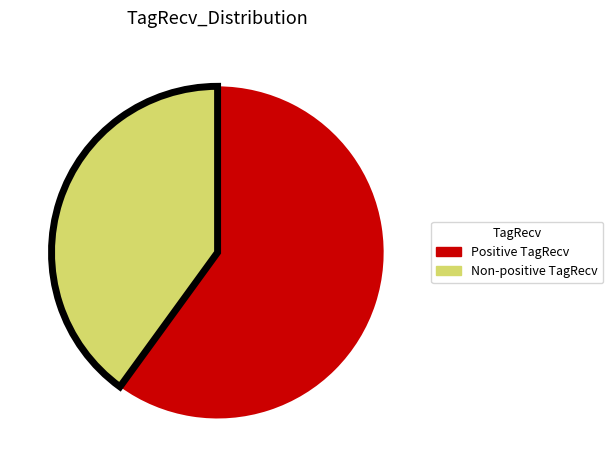

Does any single category account for the majority?

Yes